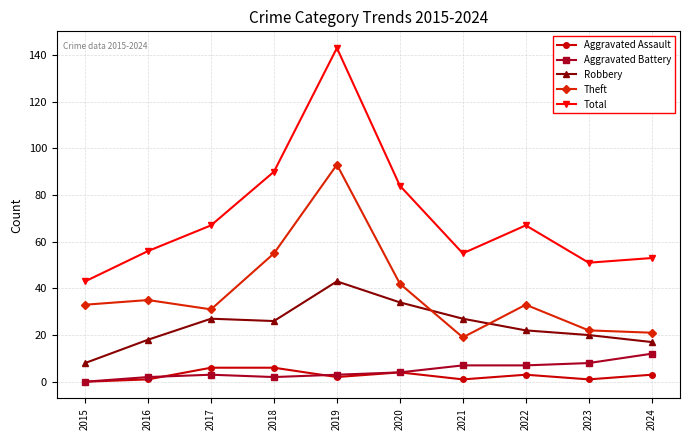

What is the difference between the maximum and minimum values in the Total series?

100